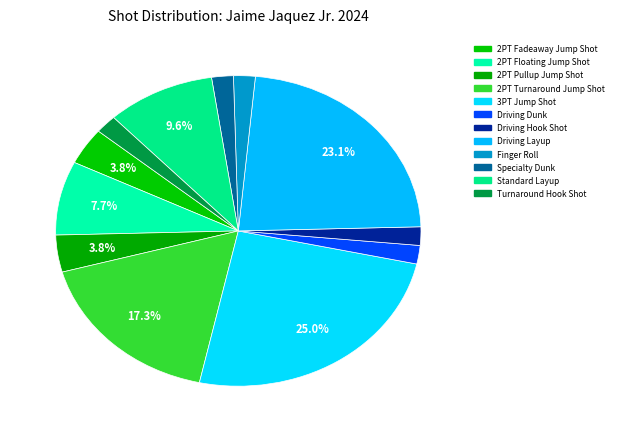

Is it true that Finger Roll is 1% of the pie?

False